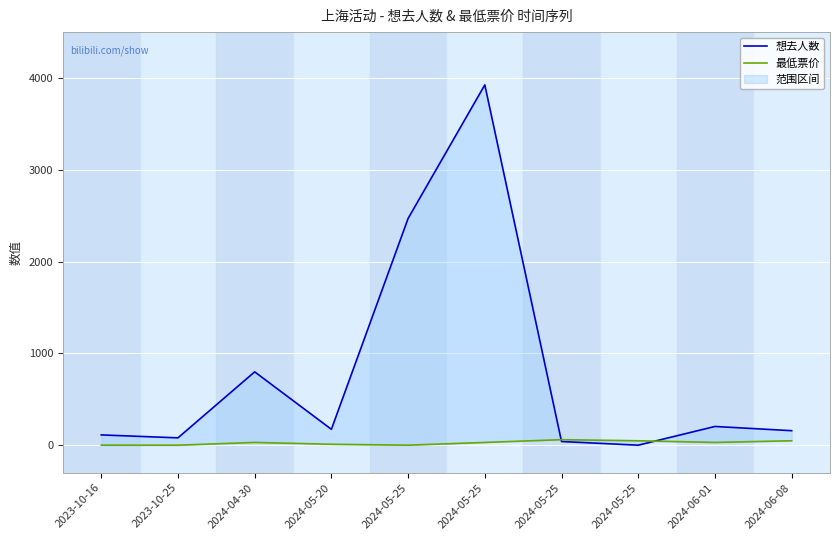

How many interior local valleys does the 最低票价 series have?

2